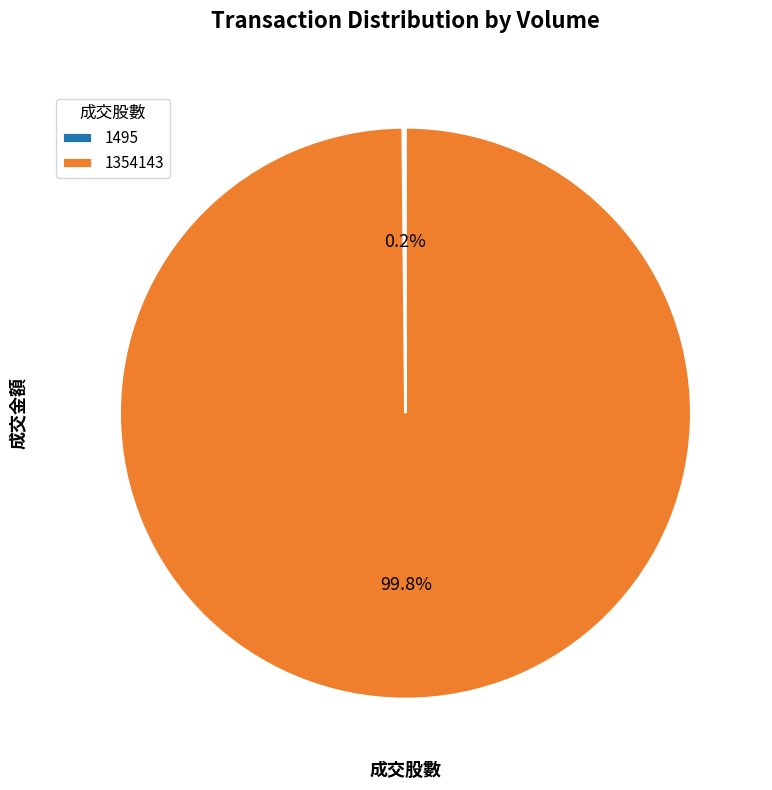

Is there any slice that represents more than half of the pie?

Yes